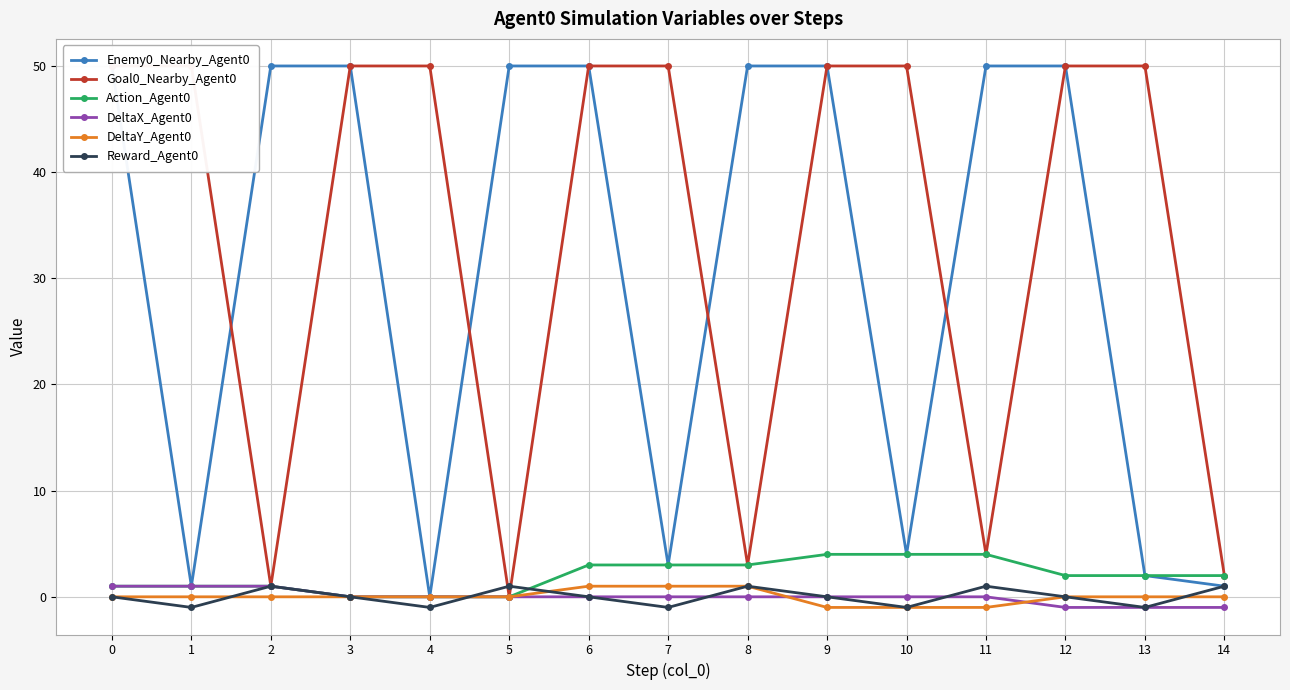

What are all the series names shown in the legend?

Enemy0_Nearby_Agent0, Goal0_Nearby_Agent0, Action_Agent0, DeltaX_Agent0, DeltaY_Agent0, Reward_Agent0